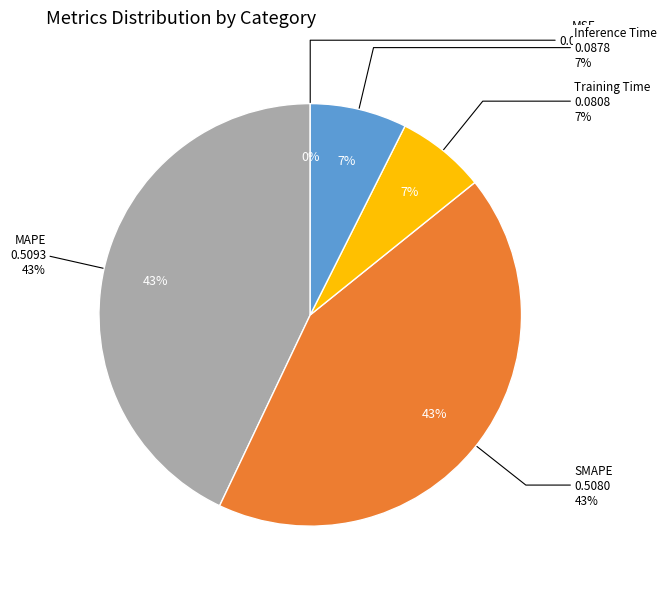

What is the largest slice in the pie chart?

MAPE